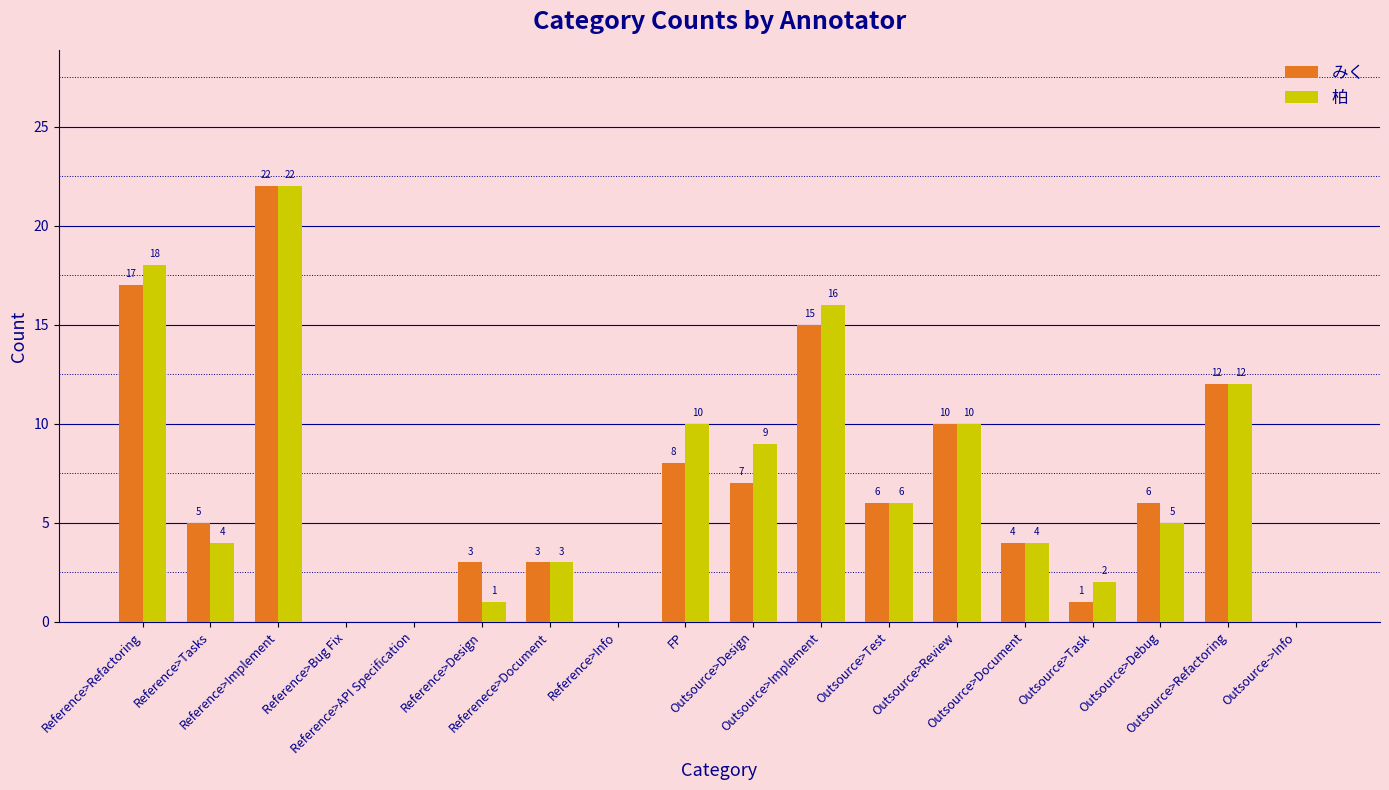

Reading right to left, extract all data points from this chart.

みく: Outsource->Info=0	Outsource>Refactoring=12	Outsource>Debug=6	Outsource>Task=1	Outsource>Document=4	Outsource>Review=10	Outsource>Test=6	Outsource>Implement=15	Outsource>Design=7	FP=8	Reference>Info=0	Referenece>Document=3	Reference>Design=3	Reference>API Specification=0	Reference>Bug Fix=0	Reference>Implement=22	Reference>Tasks=5	Reference>Refactoring=17
柏: Outsource->Info=0	Outsource>Refactoring=12	Outsource>Debug=5	Outsource>Task=2	Outsource>Document=4	Outsource>Review=10	Outsource>Test=6	Outsource>Implement=16	Outsource>Design=9	FP=10	Reference>Info=0	Referenece>Document=3	Reference>Design=1	Reference>API Specification=0	Reference>Bug Fix=0	Reference>Implement=22	Reference>Tasks=4	Reference>Refactoring=18